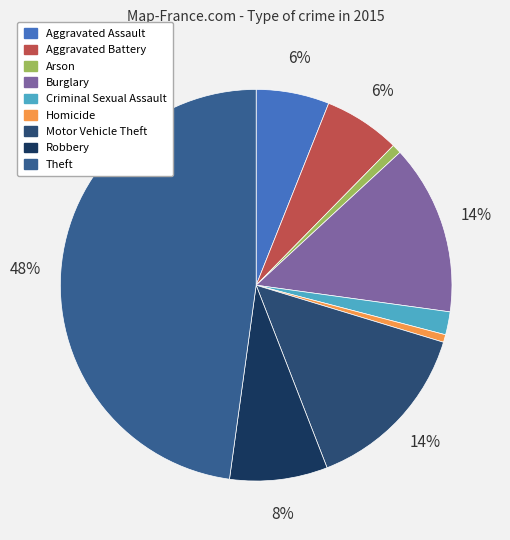

How many segments does this pie chart have?

9